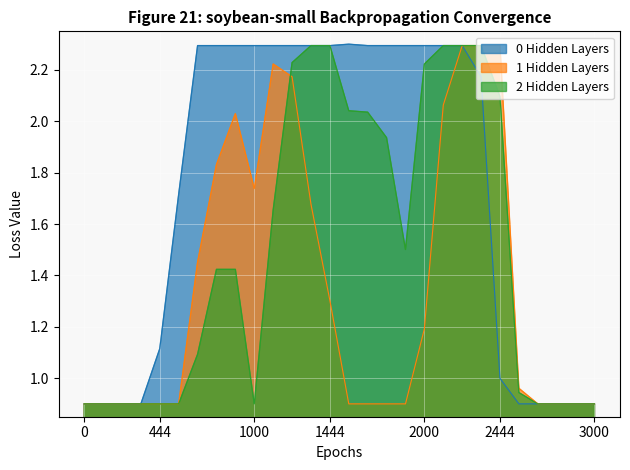

Which series has the widest spread of values?

0 Hidden Layers